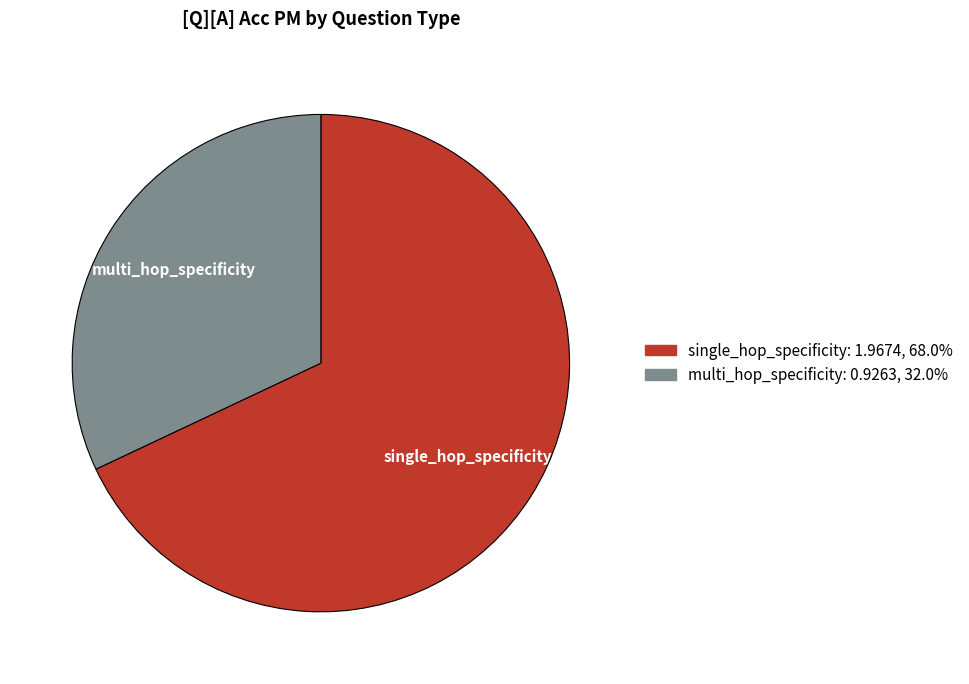

Do single_hop_specificity and multi_hop_specificity together represent more than half of the pie?

Yes